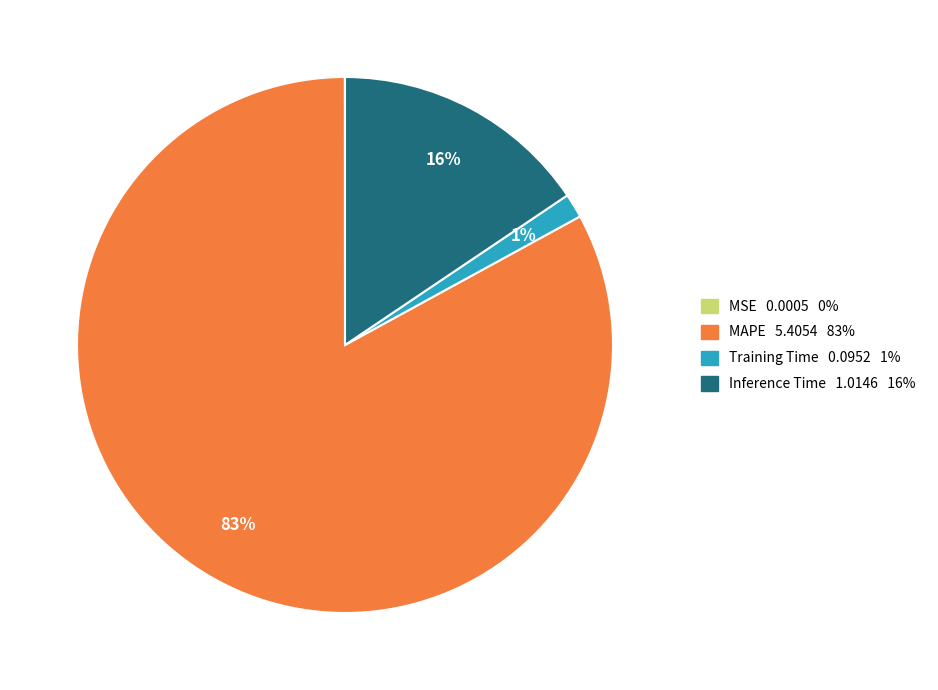

To the nearest percent, what is the average slice percentage?

25%